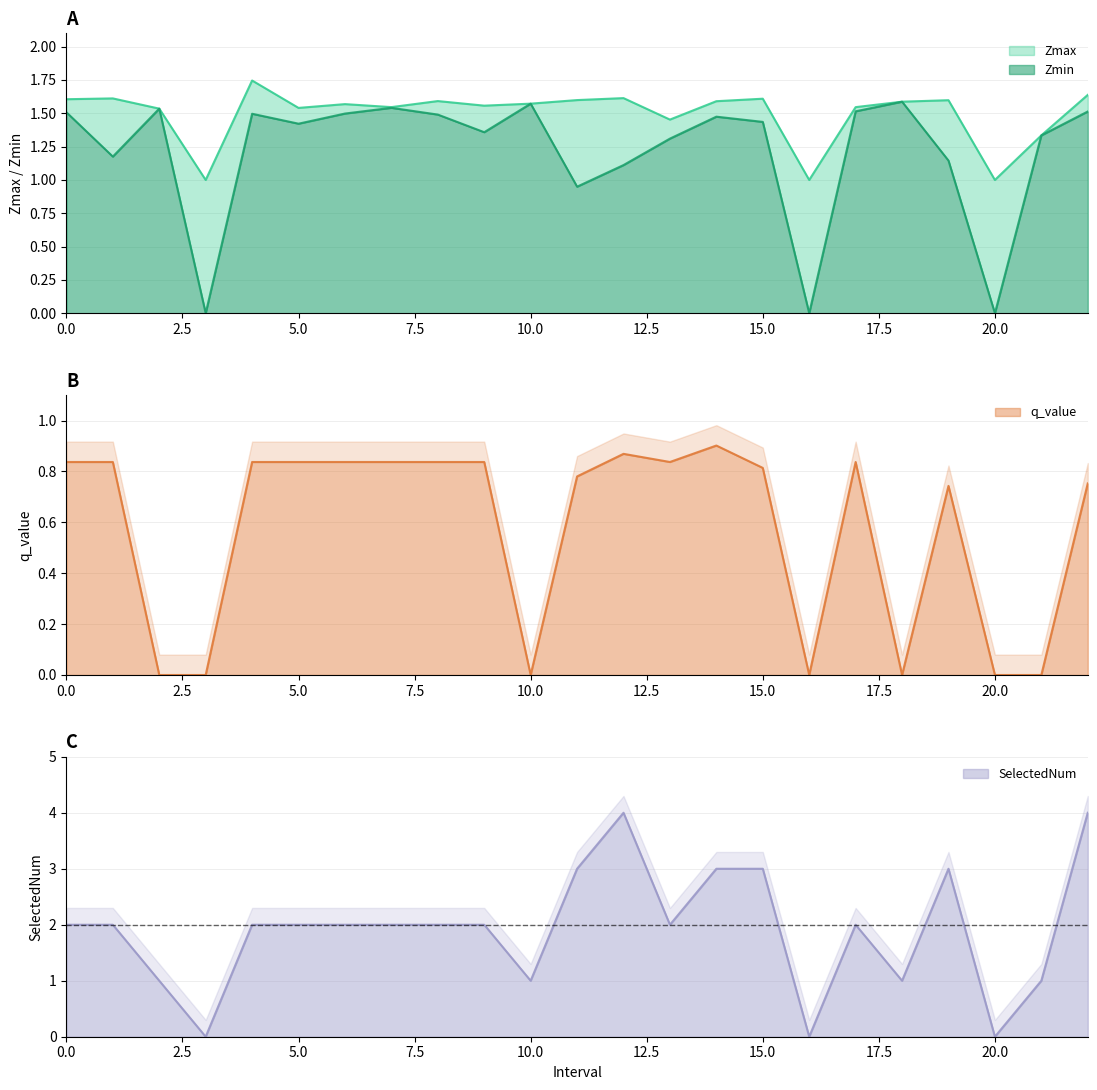

What is the difference between the Zmin values at 10 and 9?

0.2